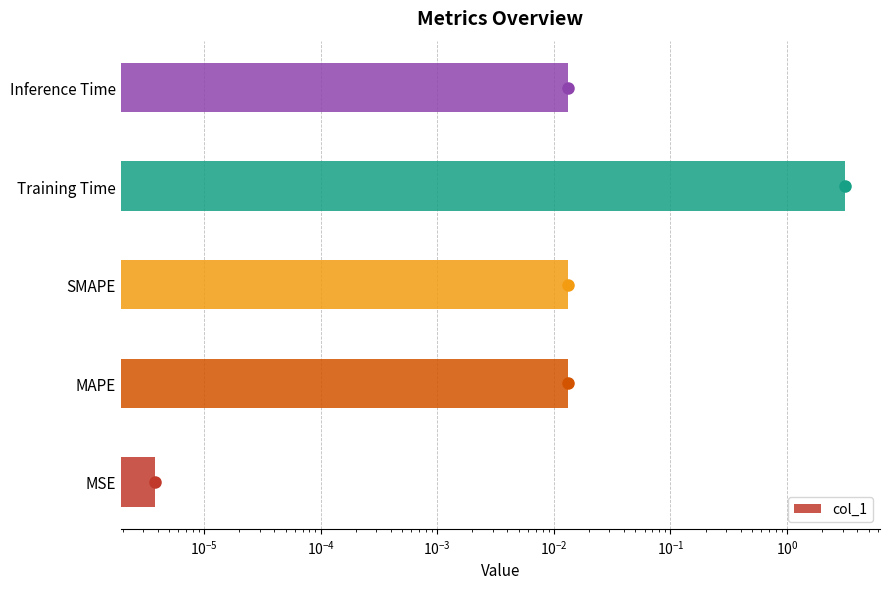

Reading left to right, extract all data points from this chart.

0.0	0.0	0.0	3.2	0.0